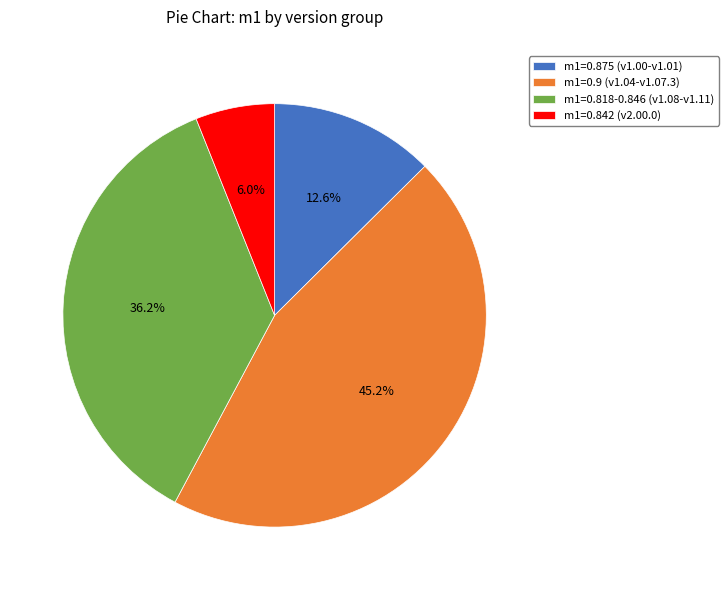

To the nearest percent, what is the difference between the largest and smallest slice percentages?

39%